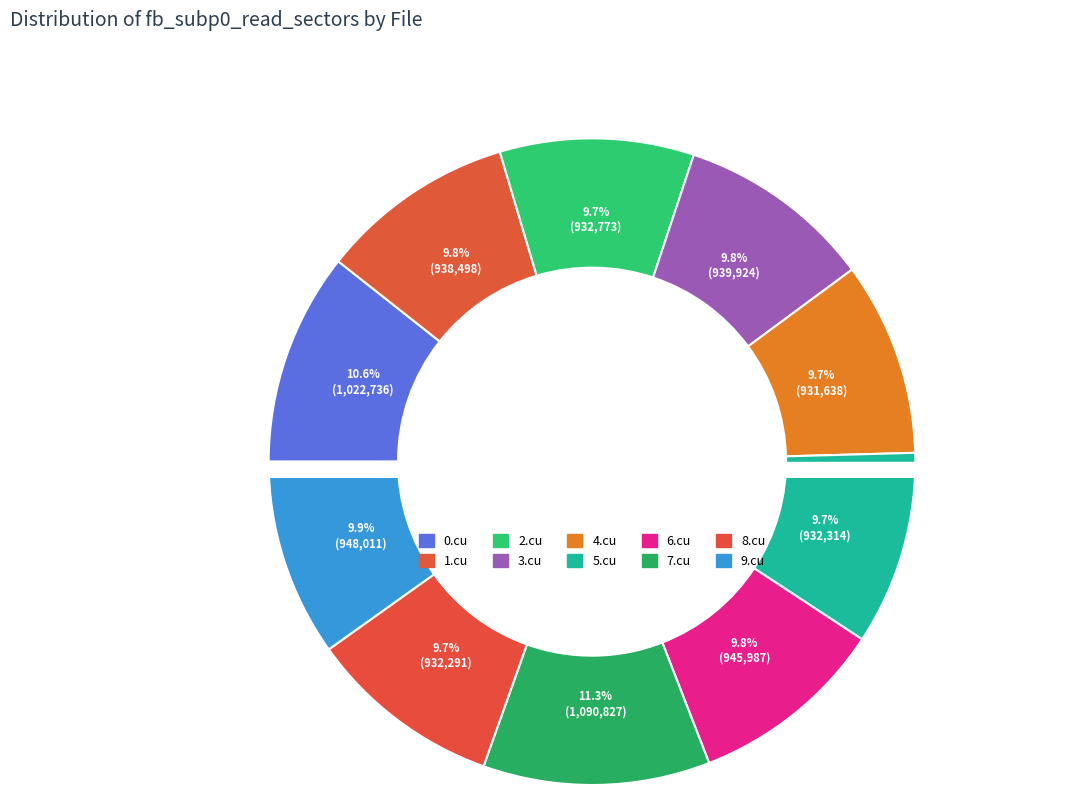

Combined, what portion of the pie is 4.cu and 3.cu?

19.5%